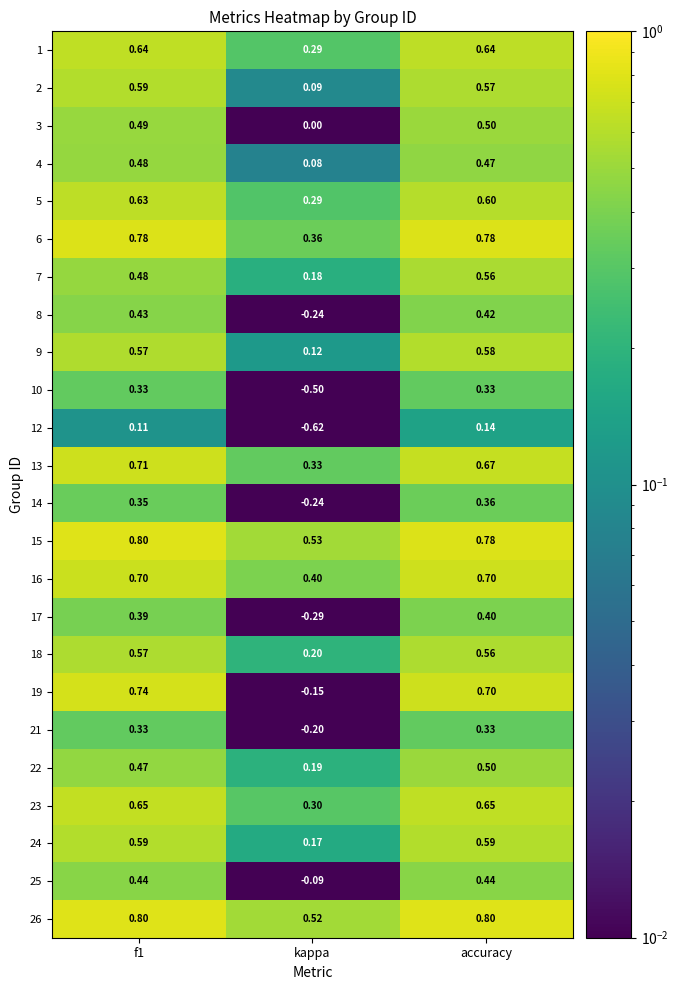

Which label corresponds to the smallest value in the chart?

kappa